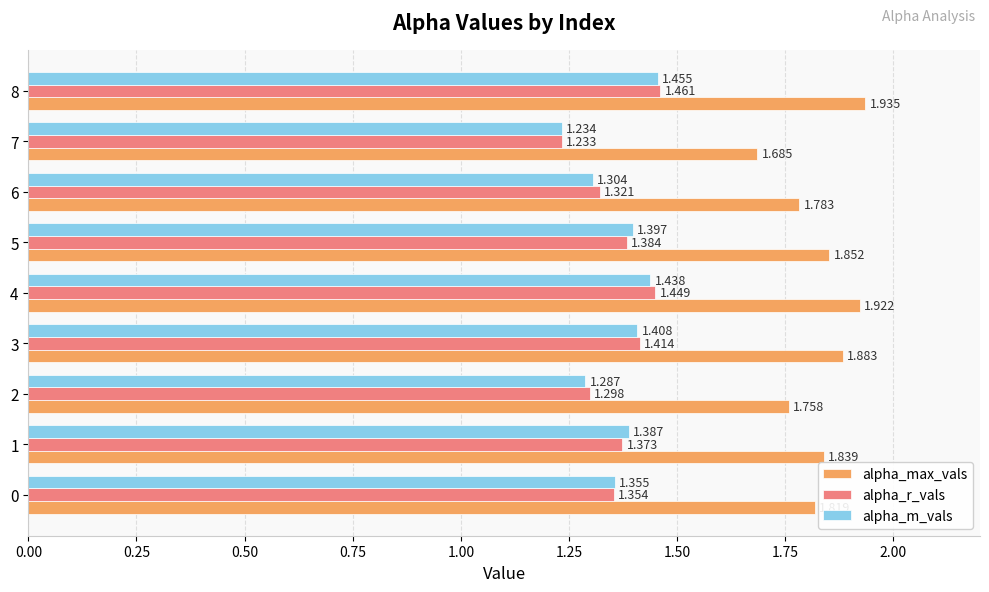

Count the alpha_max_vals values in the range 1 to 2.

9